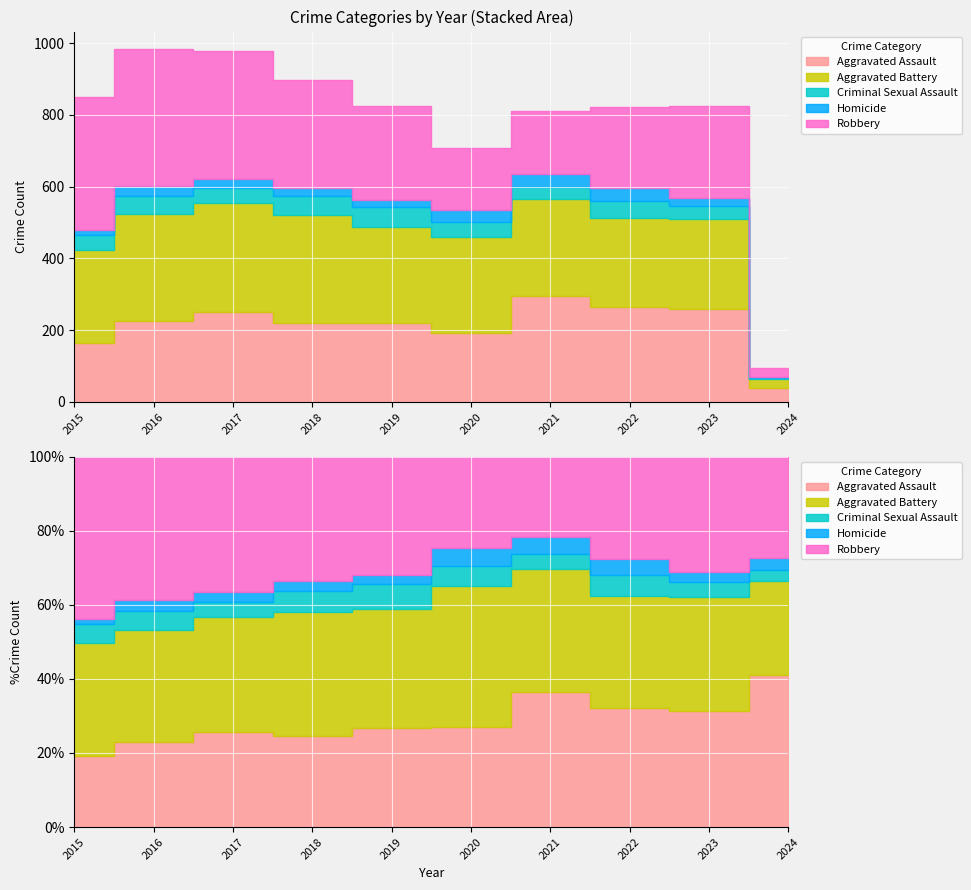

True or false: Criminal Sexual Assault and Aggravated Battery cross at least once.

False